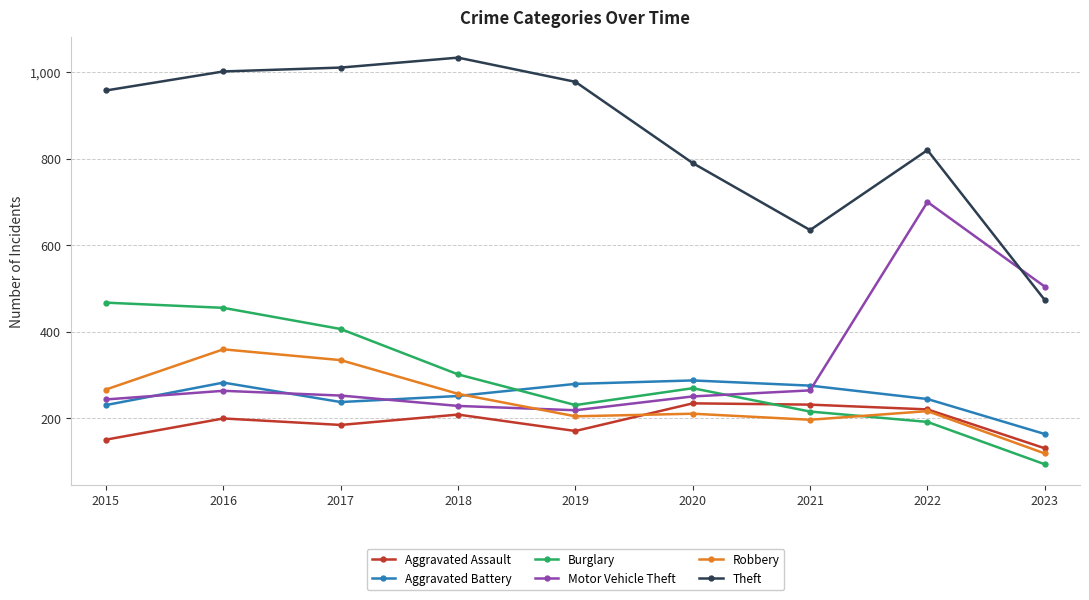

Where does the Aggravated Battery series first go above 251?

2016